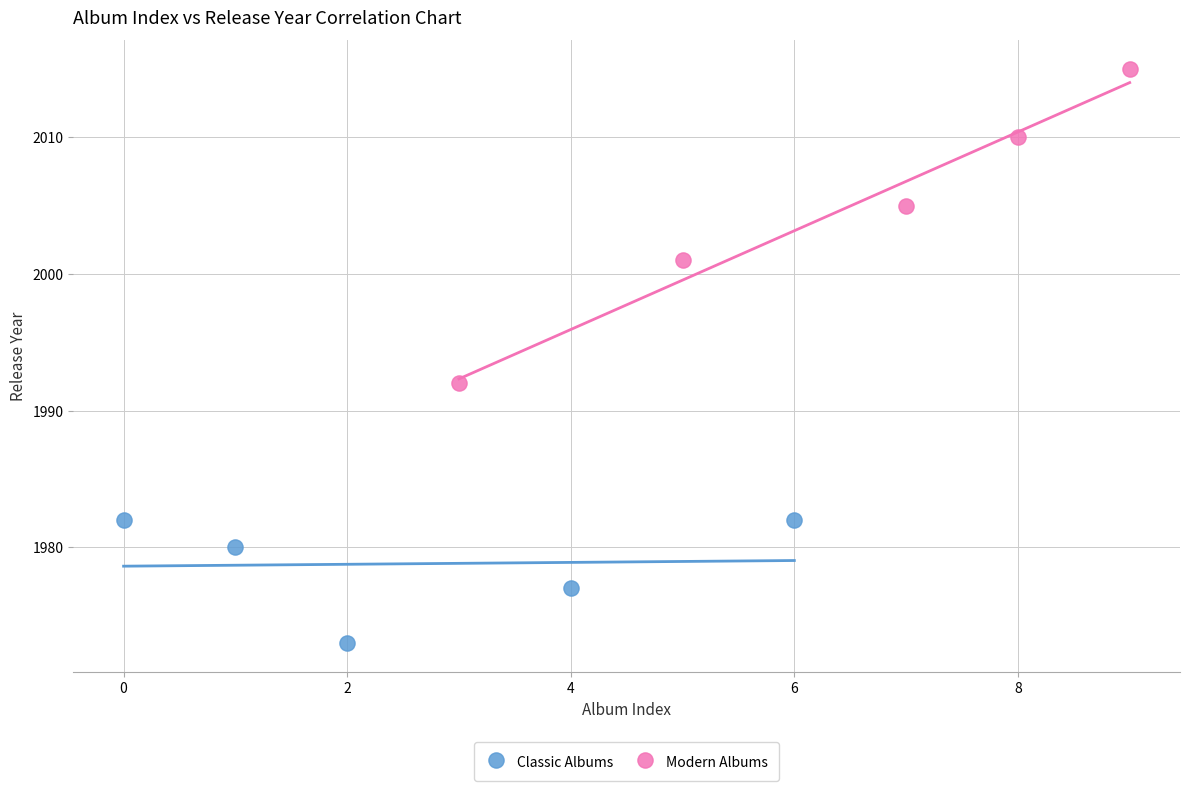

Which series contains the lowest Y value?

Classic Albums